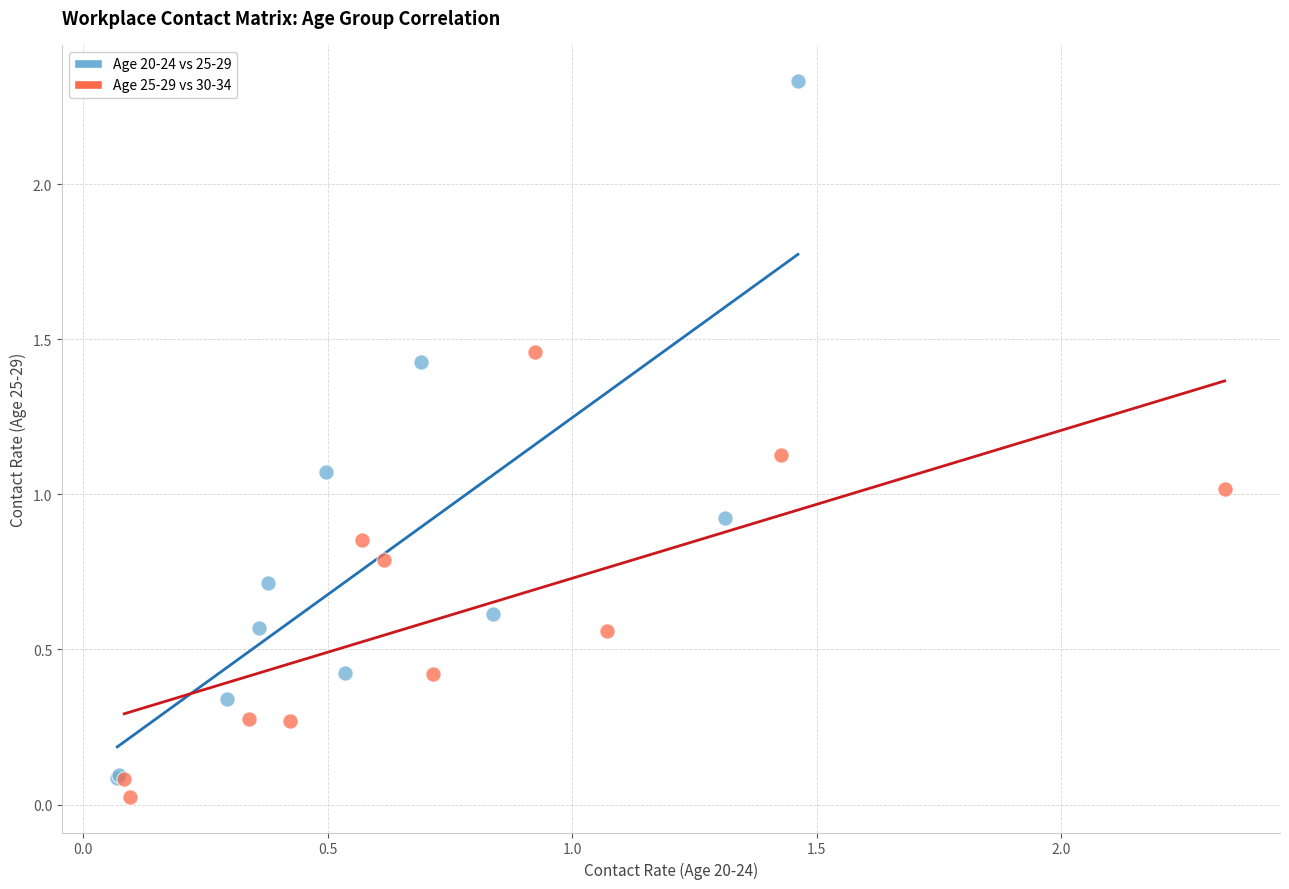

Which series has the largest Y range (max minus min)?

Age 20-24 vs 25-29